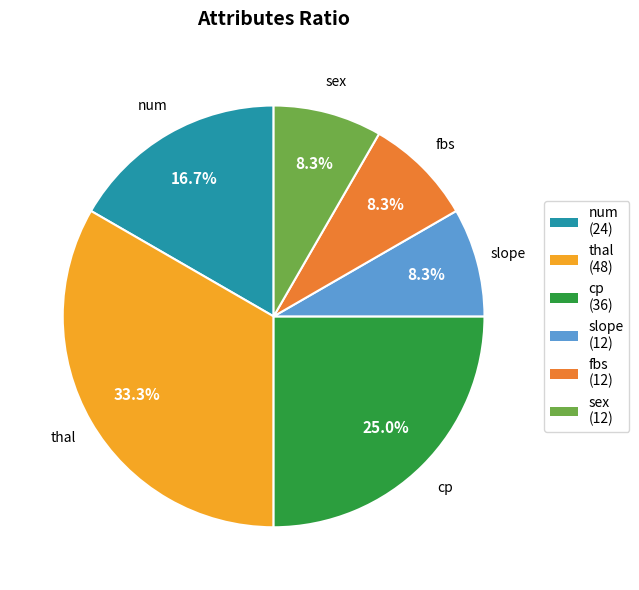

Is there any slice that represents more than half of the pie?

No